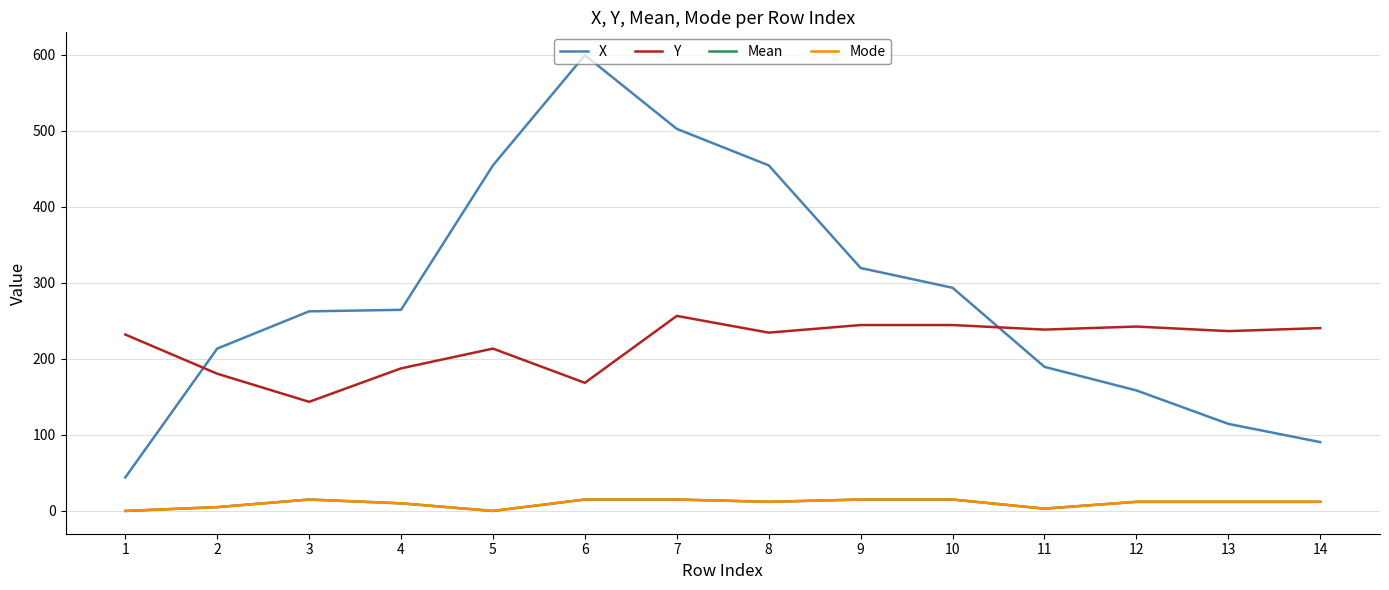

What value does the Mode series have at 13?

12.0